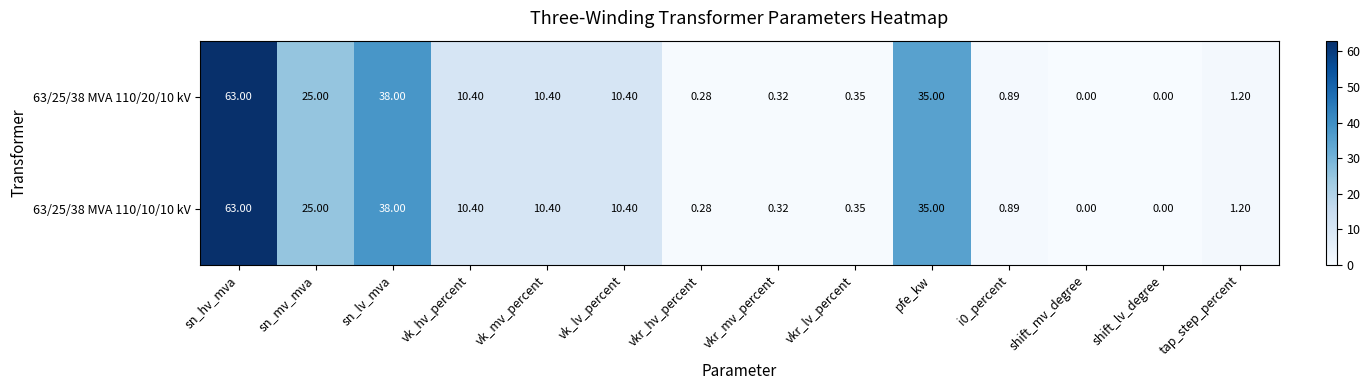

At which category is the sum across all series the highest?

sn_hv_mva